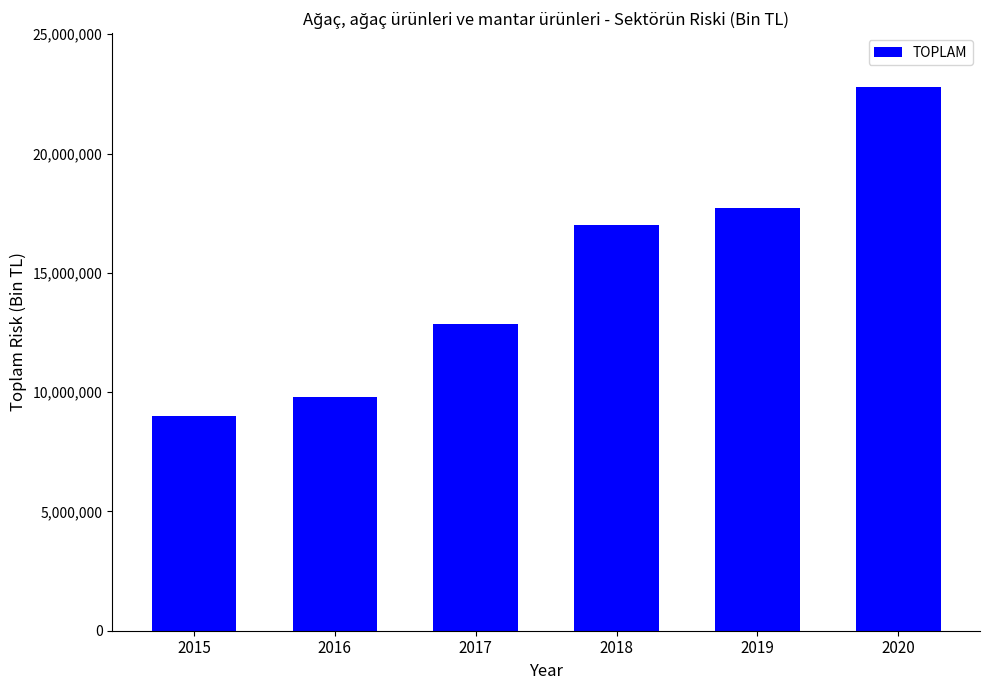

List the labels in order of value, smallest first.

2015, 2016, 2017, 2018, 2019, 2020